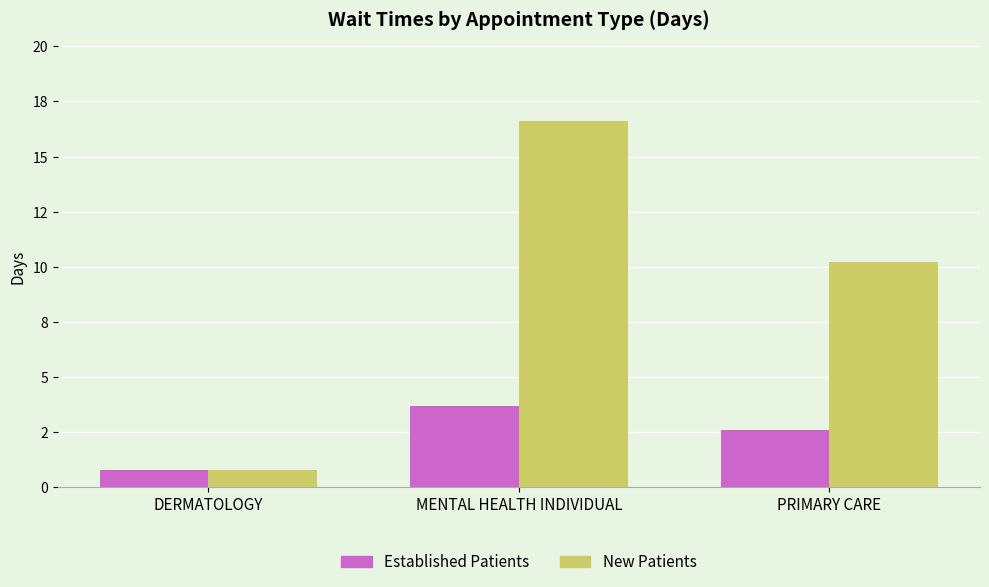

Reading left to right, list all the values displayed in this chart.

Established Patients: 0.8	3.7	2.6
New Patients: 0.8	16.6	10.2